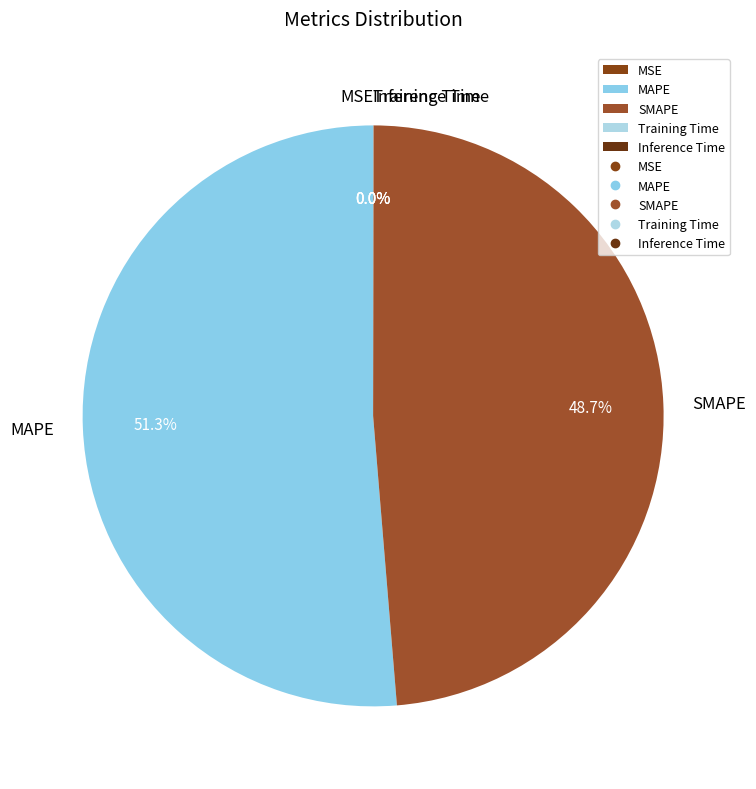

Which slice represents more than half of the pie?

MAPE